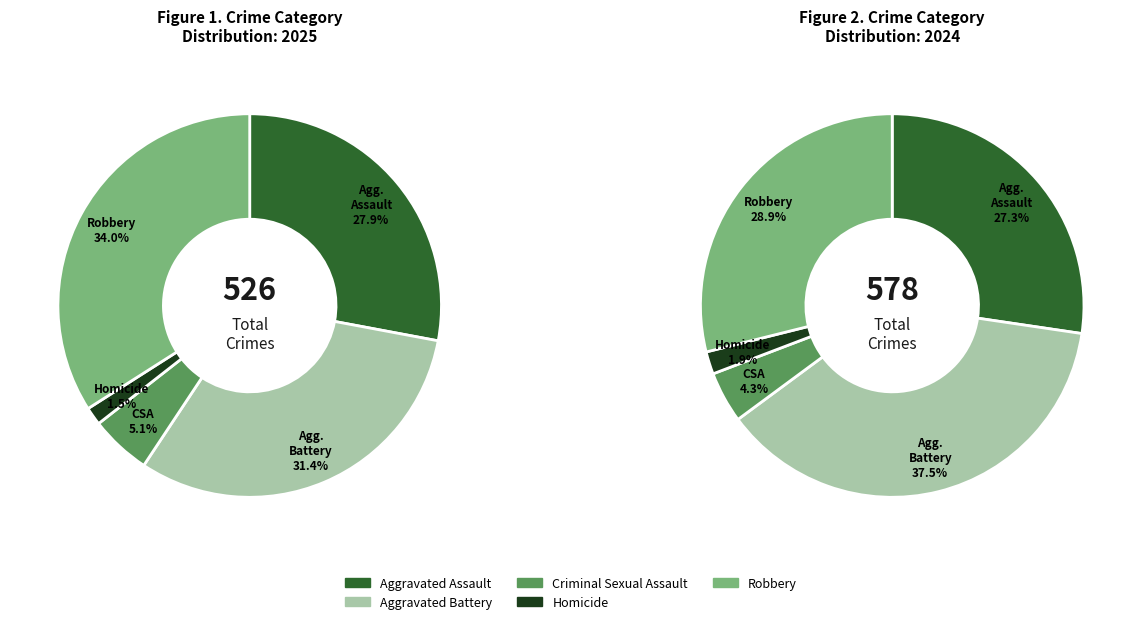

What is the change in value from Aggravated Battery to Robbery?

+14